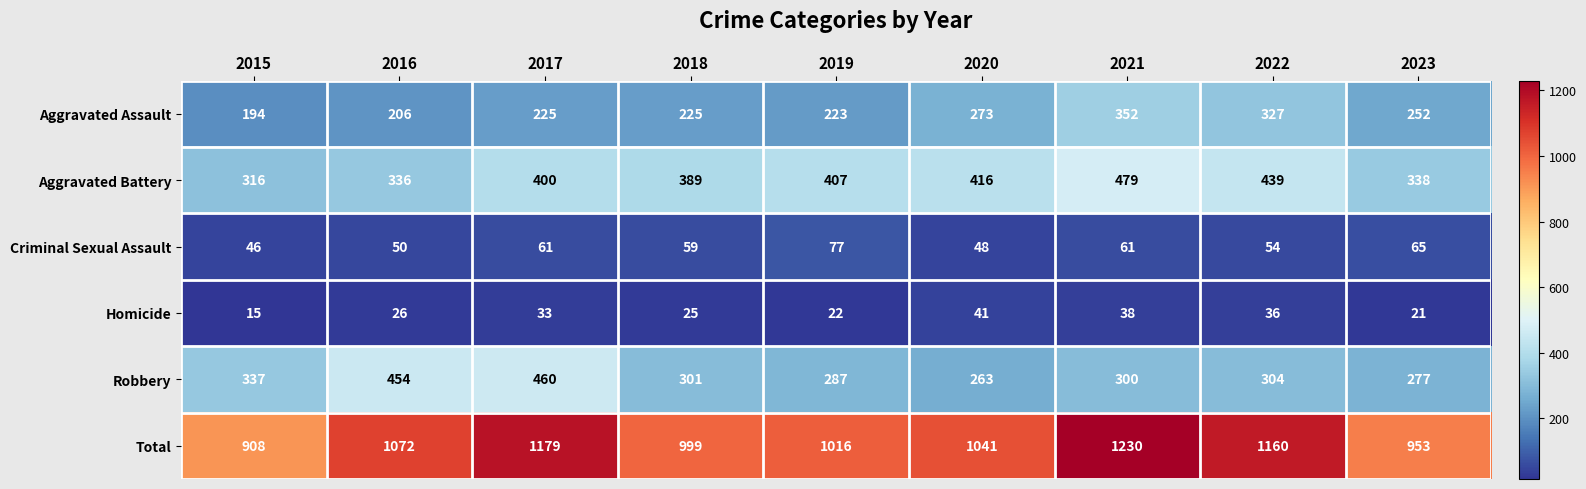

List the series in order of their peak value, lowest first.

Homicide, Criminal Sexual Assault, Aggravated Assault, Robbery, Aggravated Battery, Total